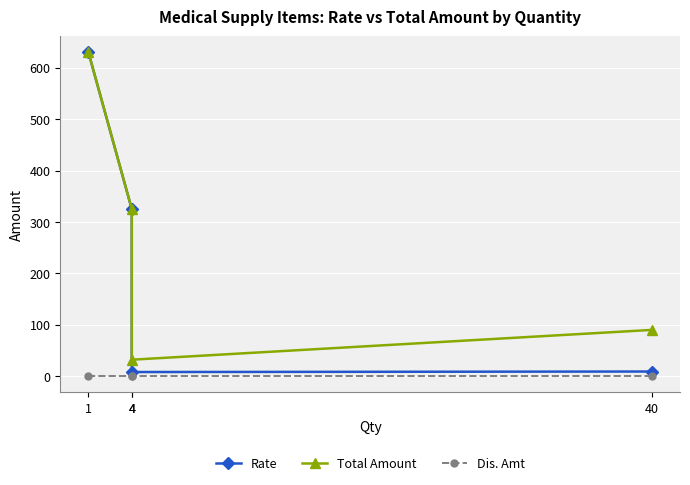

What is the difference between the second highest and minimum values in the Total Amount series?

293